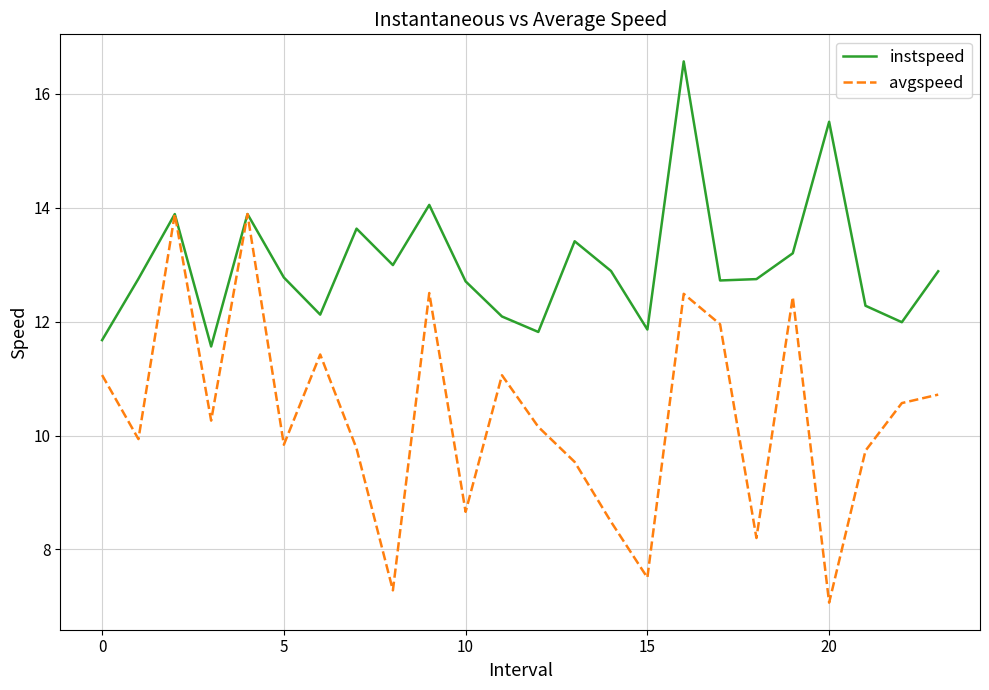

Rank the series by their average value, from highest to lowest.

instspeed, avgspeed